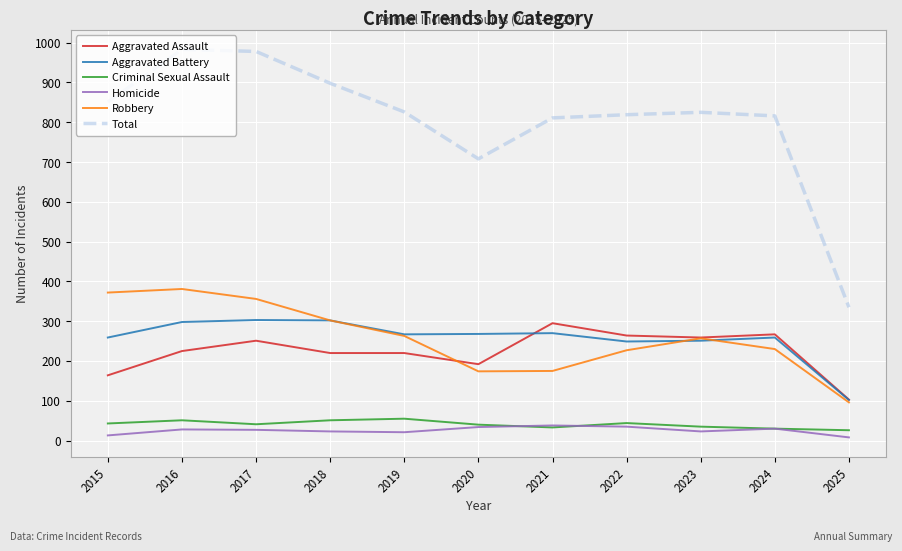

What is the average value of the Criminal Sexual Assault series?

41